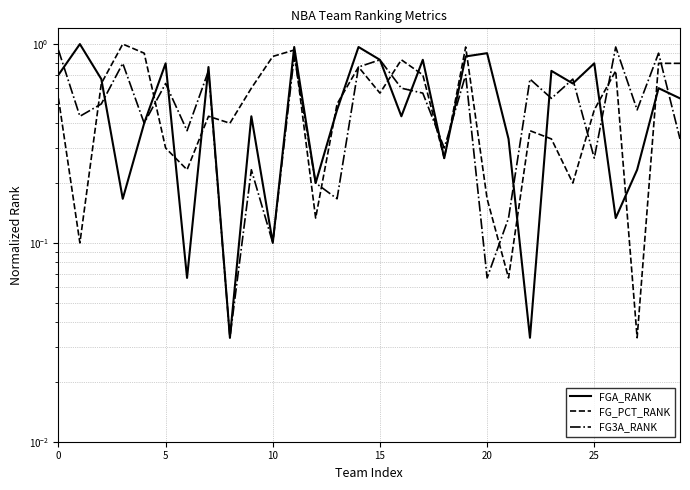

What is the label of the 11th point from the left?

10